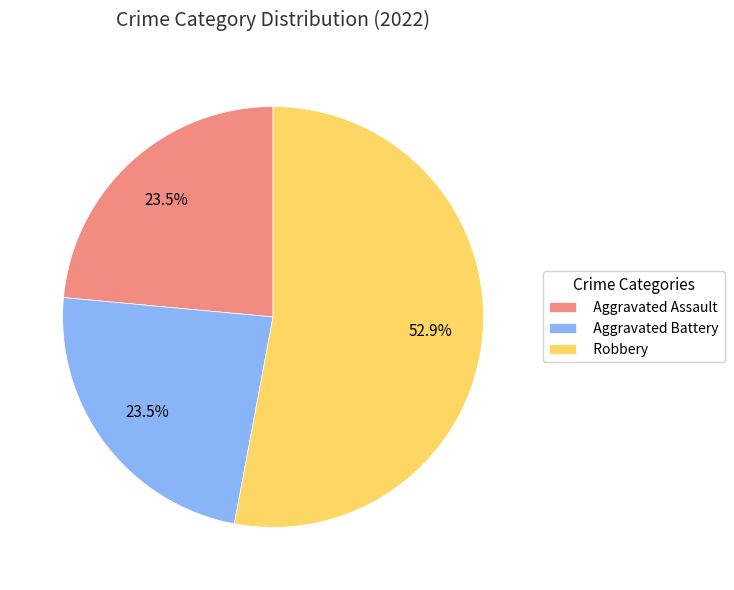

Count the number of slices in the pie.

3